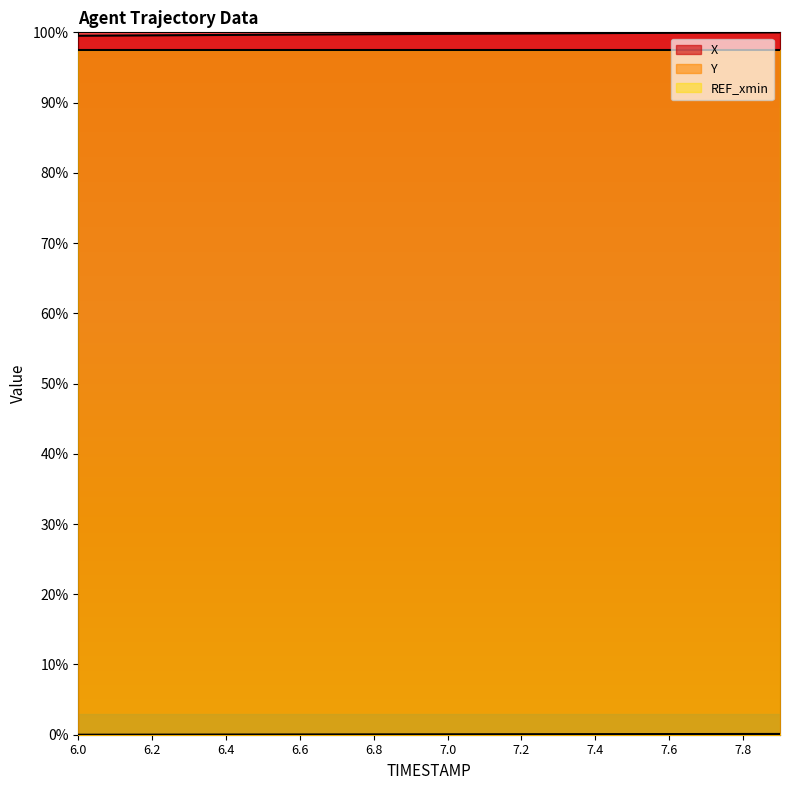

What position from the left is 6.8?

9